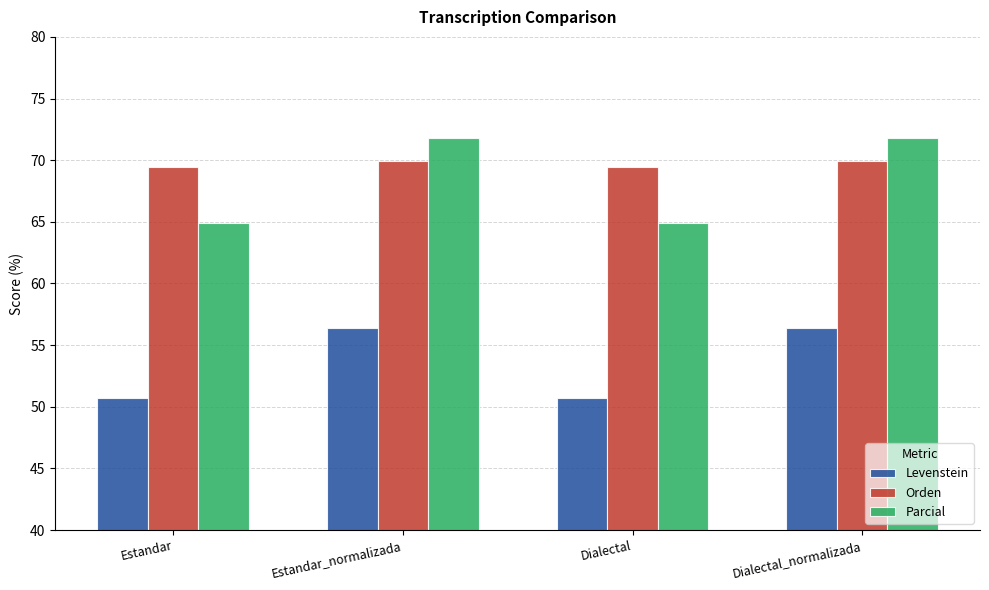

Where does the Parcial series first go above 71?

Estandar_normalizada